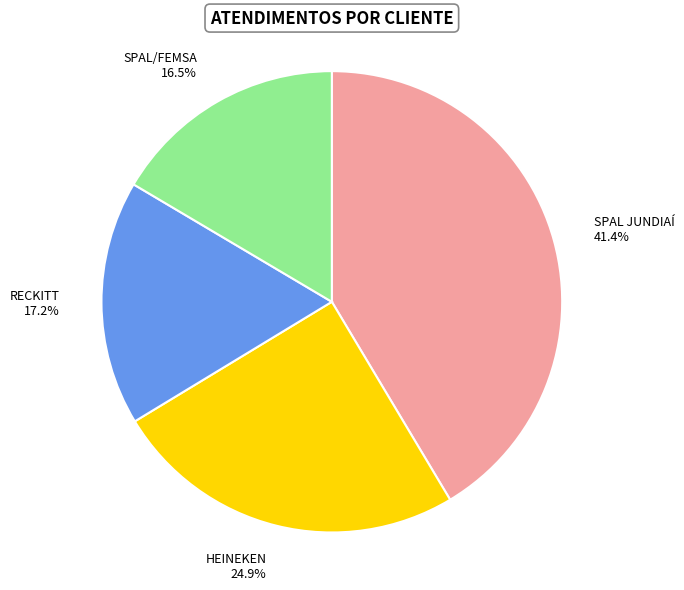

Is the sum of HEINEKEN and RECKITT greater than half?

No